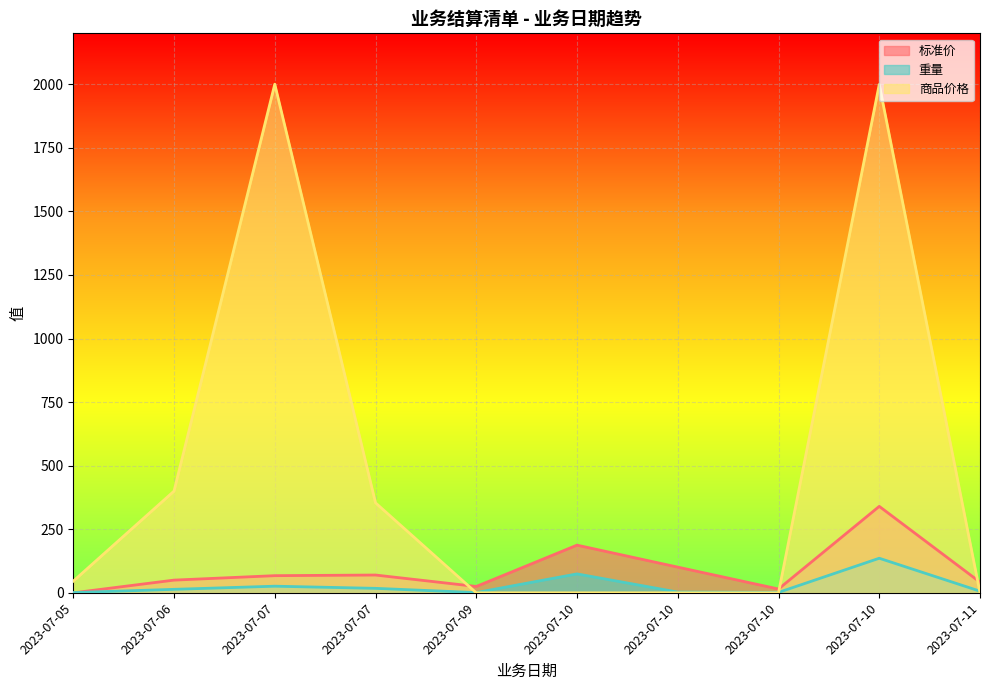

At which label is 商品价格 closest to 1000?

2023-07-06